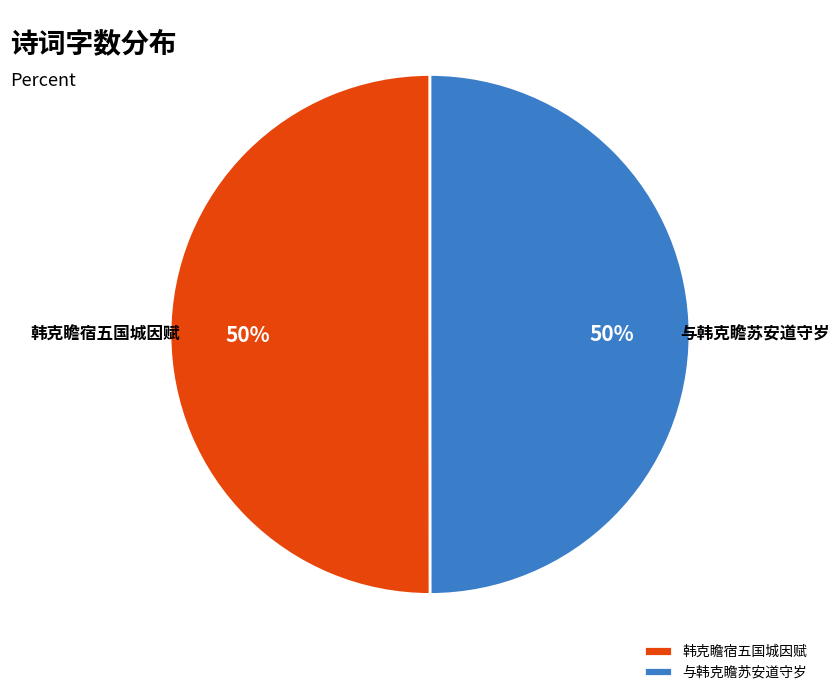

Approximately how many times larger is the value at 韩克瞻宿五国城因赋 compared to 与韩克瞻苏安道守岁?

1.0